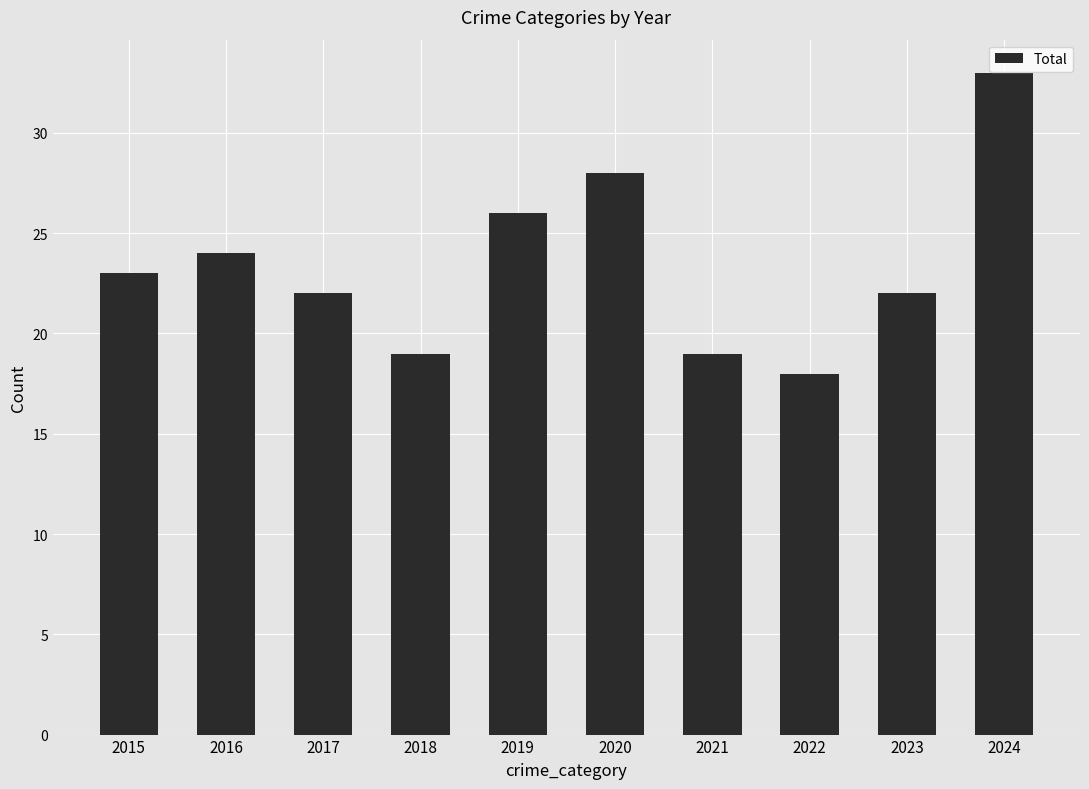

What is the approximate value at 2020?

28